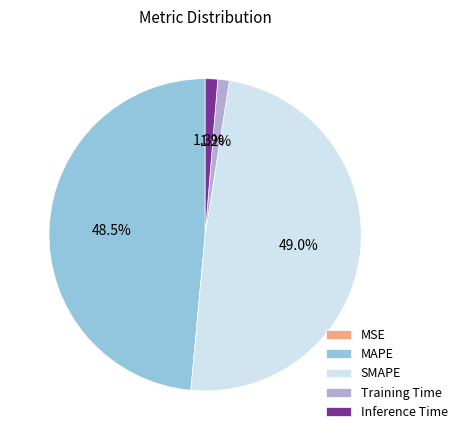

What portion of the pie excludes MAPE?

51.5%